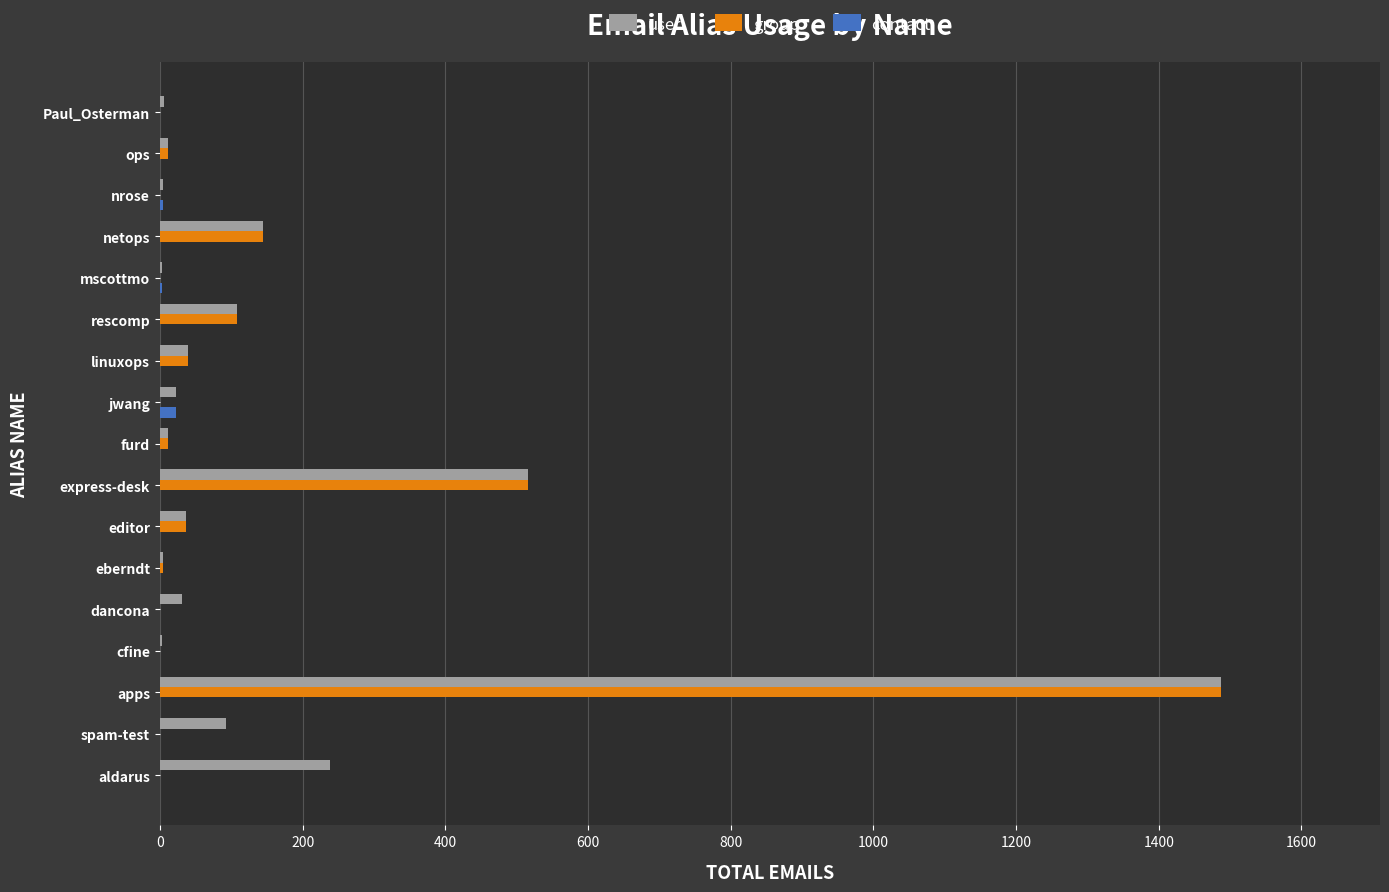

The group series shows 905 at Paul_Osterman. True or false?

False